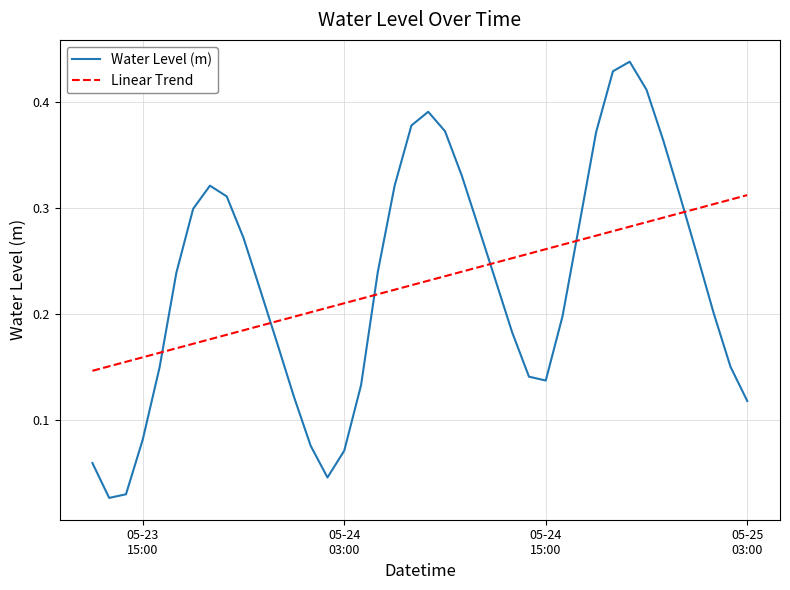

How many interior local peaks does the Water Level (m) series have?

3